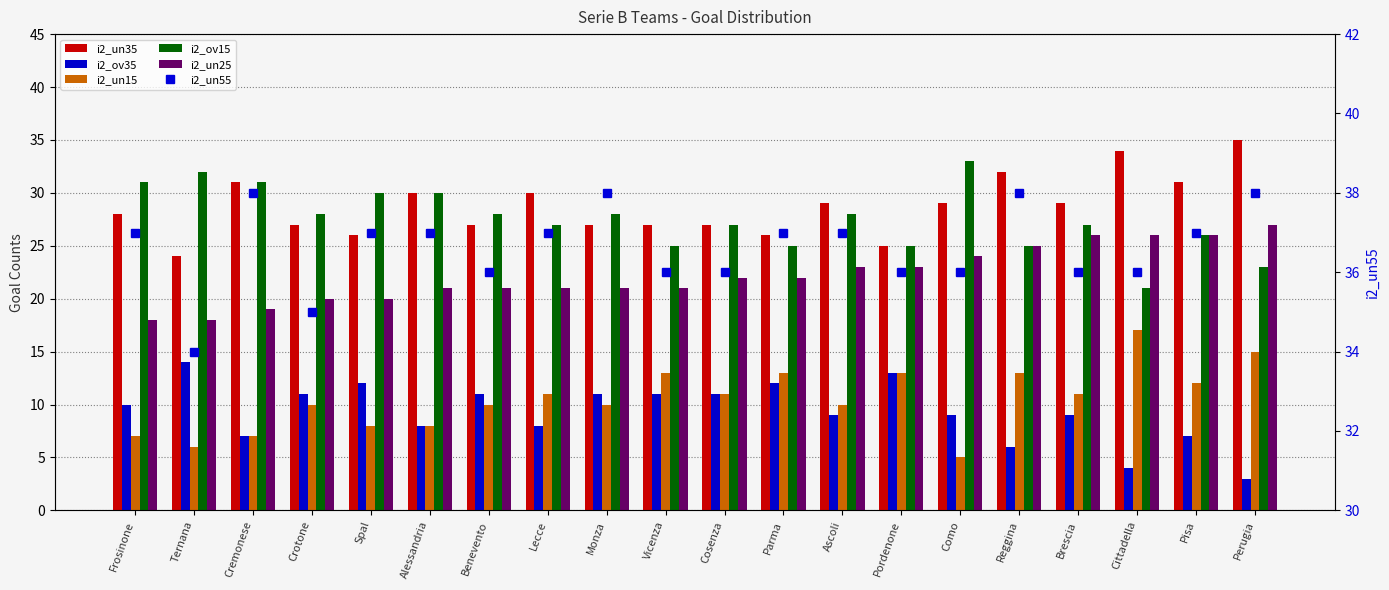

True or false: i2_un35 has a value of 21 at Cremonese.

False